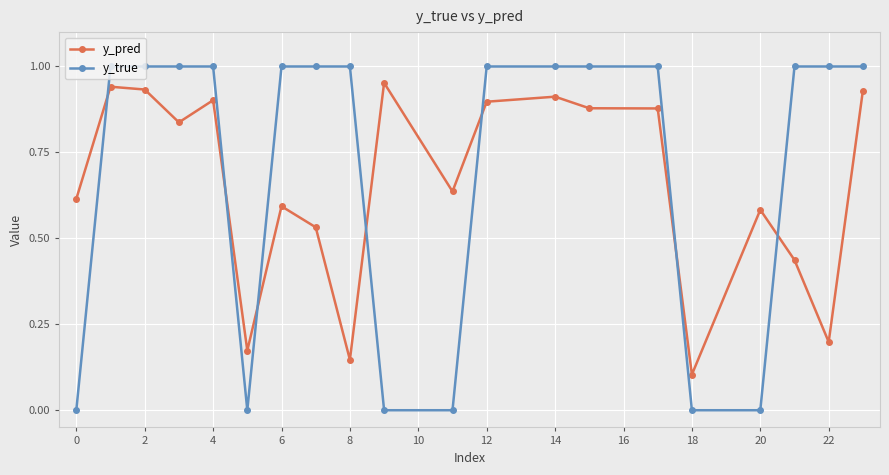

What is the sum of all y_true values?

14.0